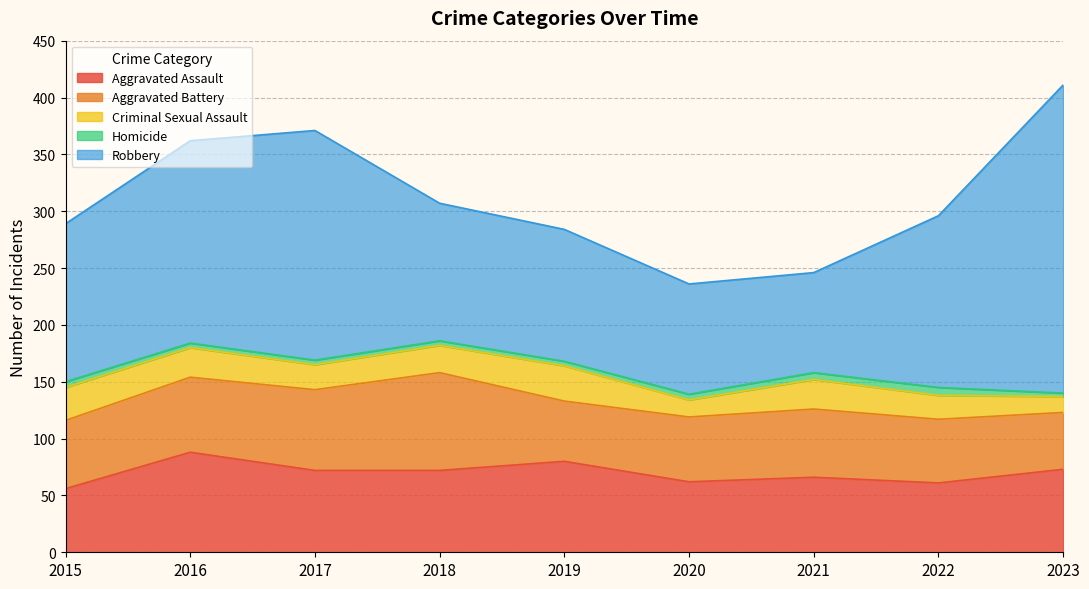

At which category does the chart reach its peak across all series?

2023